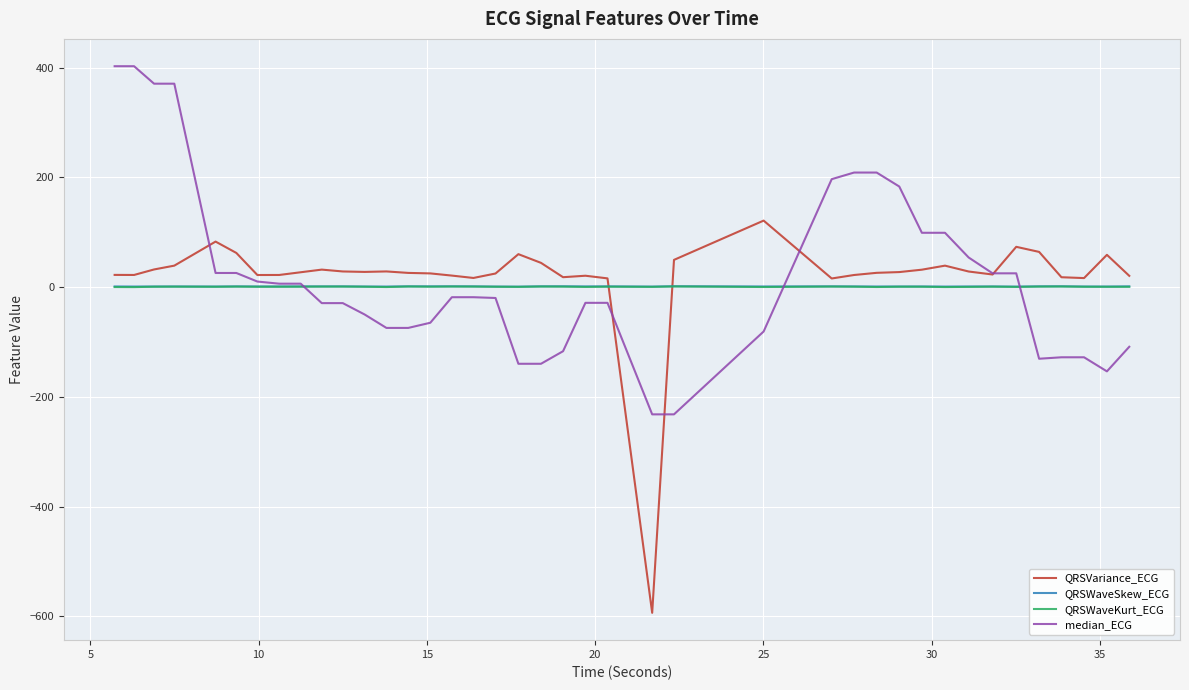

What is the maximum value shown in the chart?

402.4